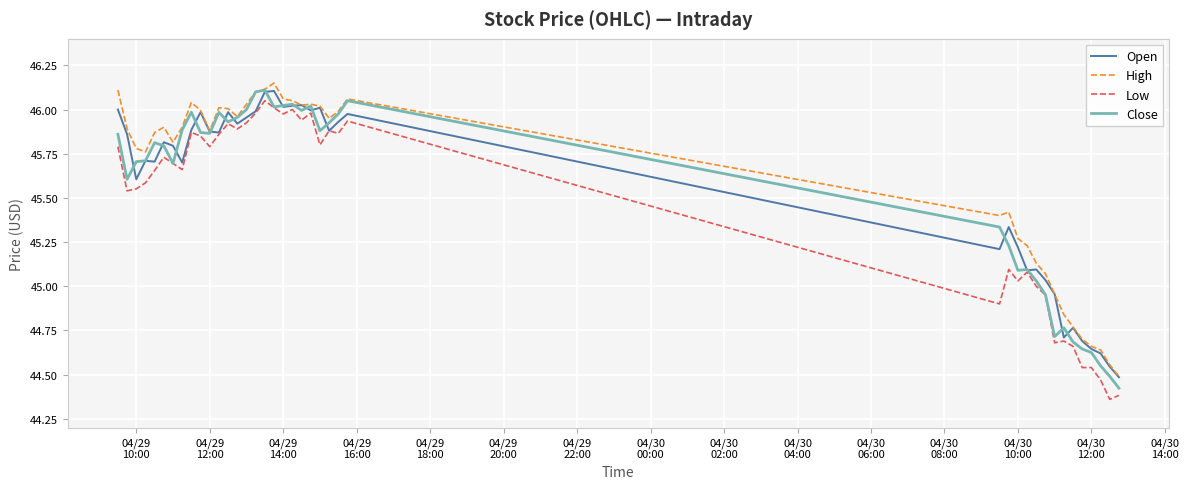

True or false: High and Low cross at least once.

False